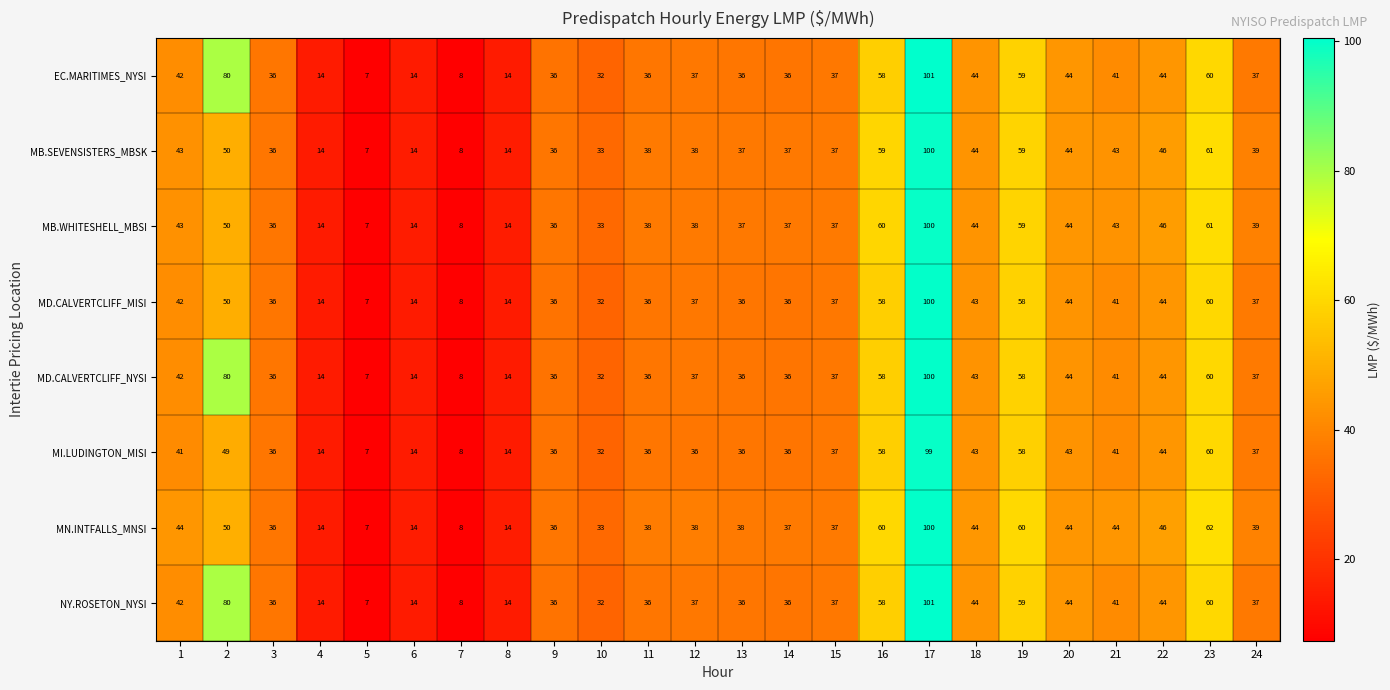

Is the value of MN.INTFALLS_MNSI at 13 greater than the value of EC.MARITIMES_NYSI at 10?

Yes